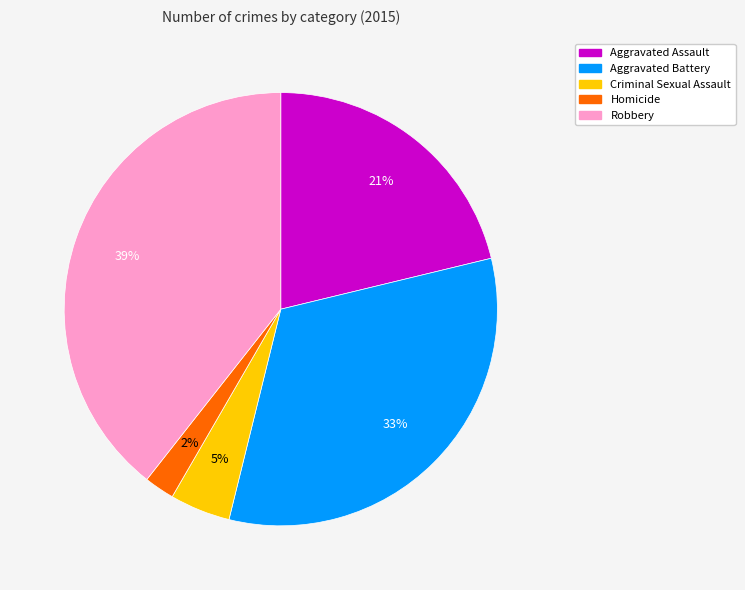

Is there any slice that represents more than half of the pie?

No